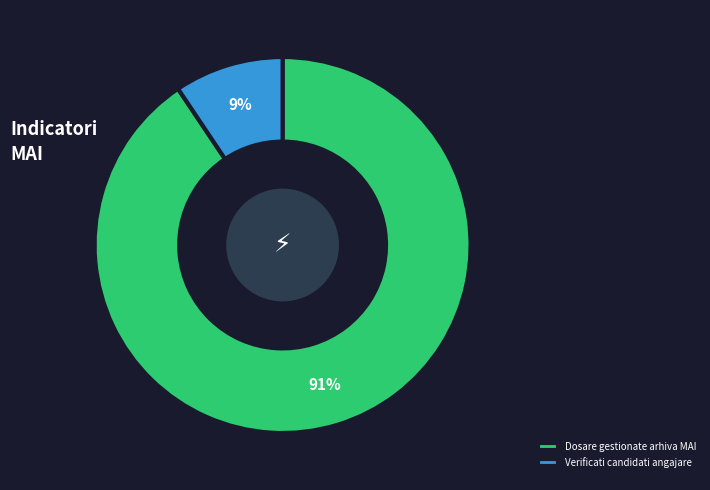

What is the largest slice in the pie chart?

Dosare gestionate arhiva MAI